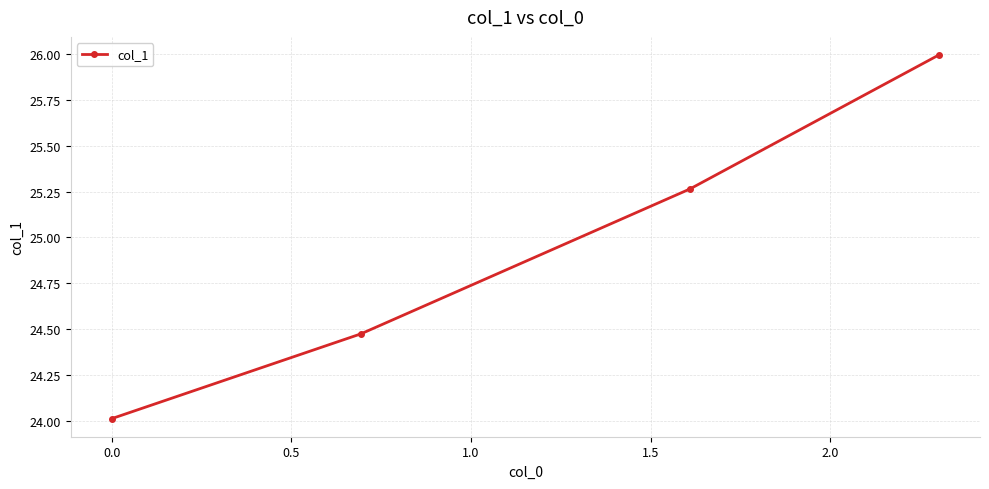

What is the minimum value shown in the chart?

24.0